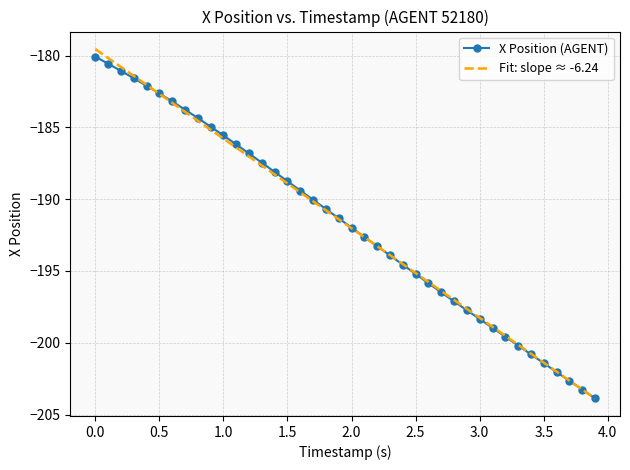

Which series has the largest range (max minus min)?

Fit: slope ≈ -6.24